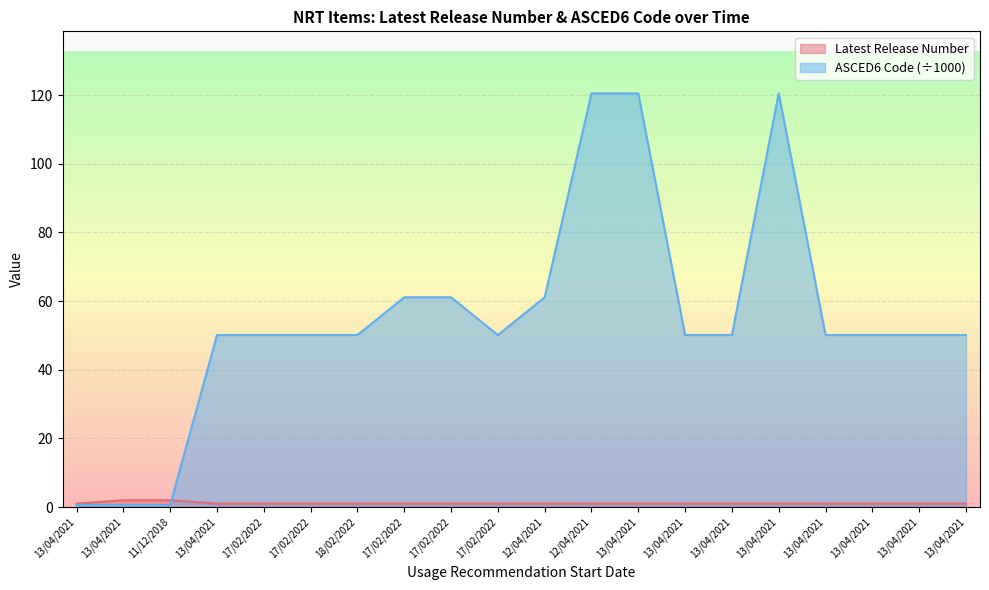

List the series in order of their peak value, lowest first.

Latest Release Number, ASCED6 Code (÷1000)